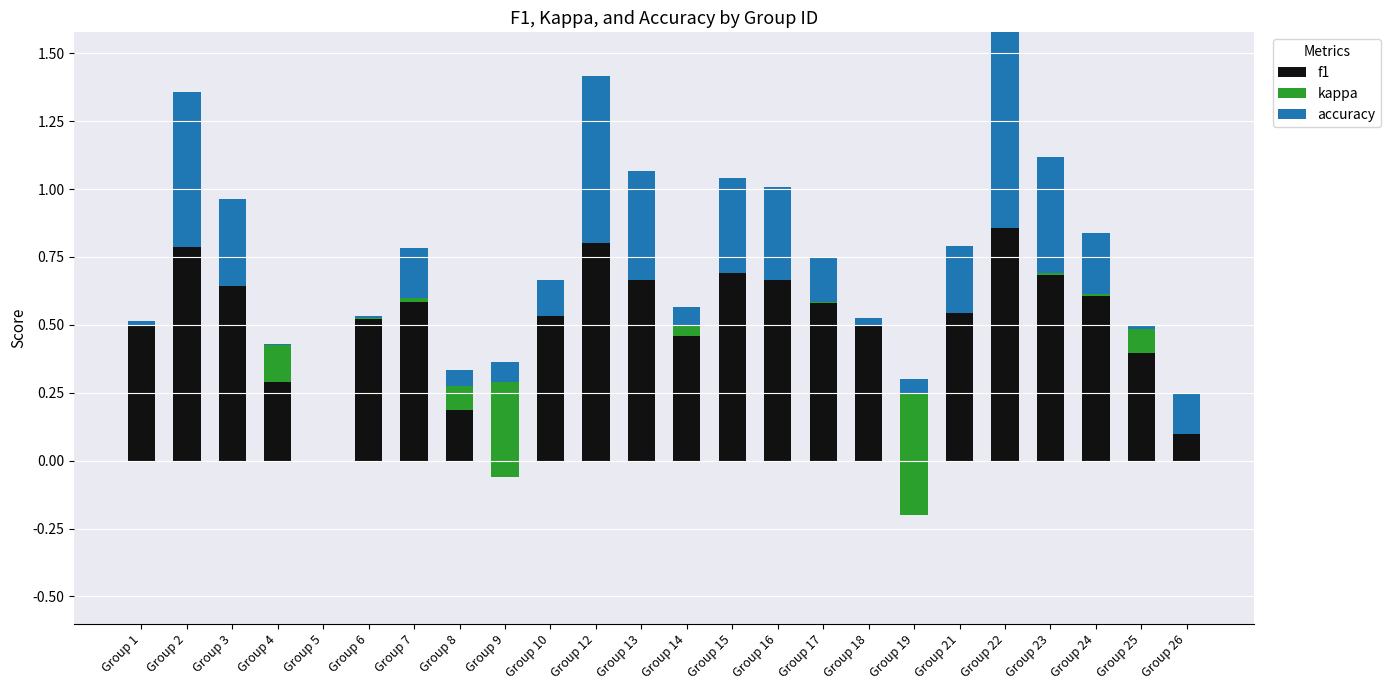

What is the difference between the maximum and minimum values in the accuracy series?

0.9